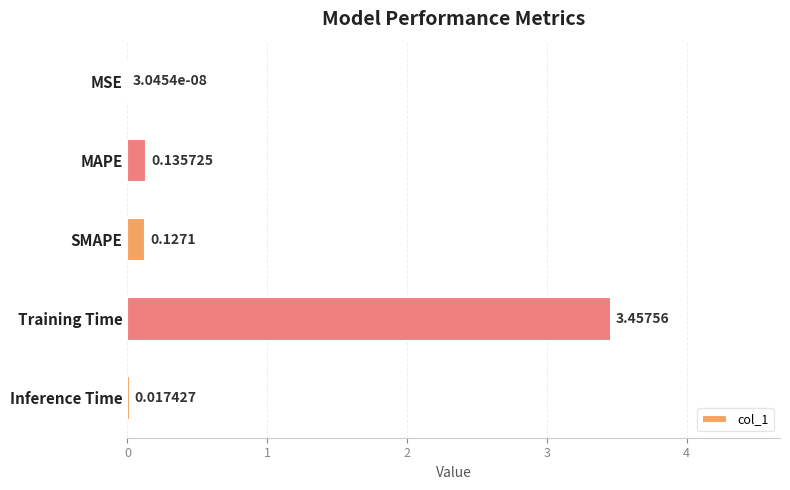

What is the sum of all values?

3.7